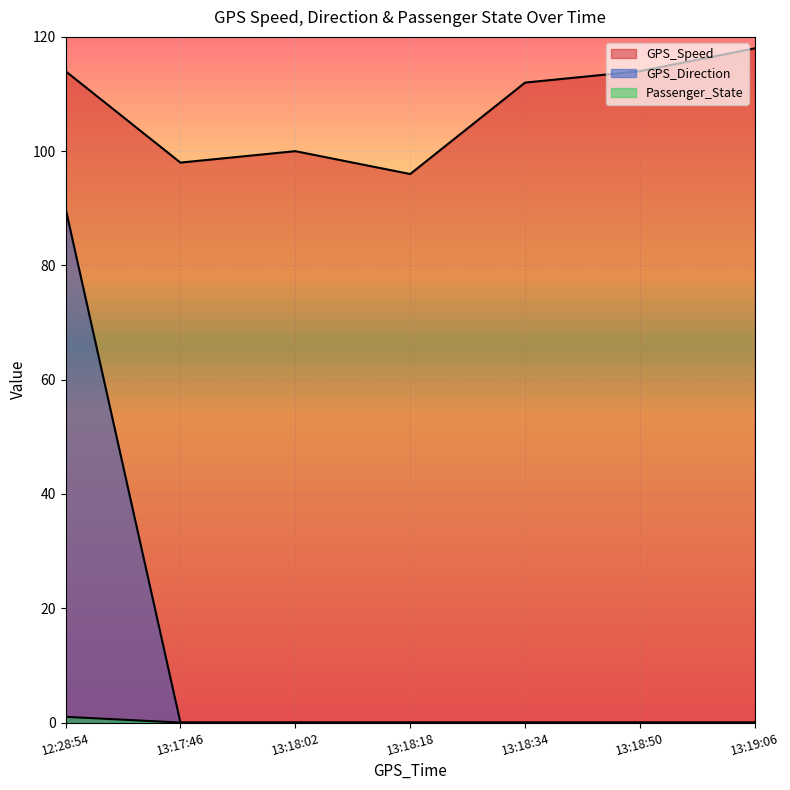

At which category is the sum across all series the highest?

12:28:54